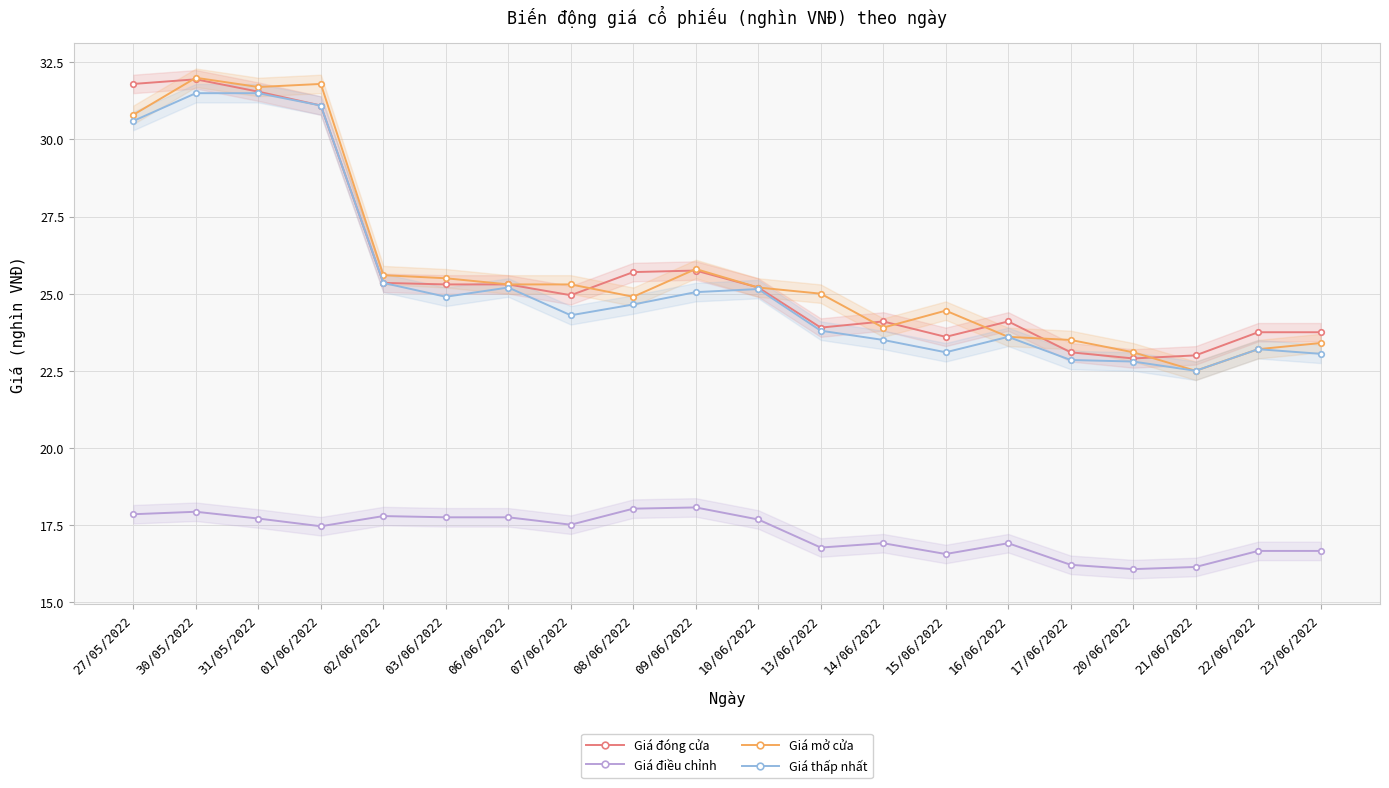

What position from the left is 02/06/2022?

5